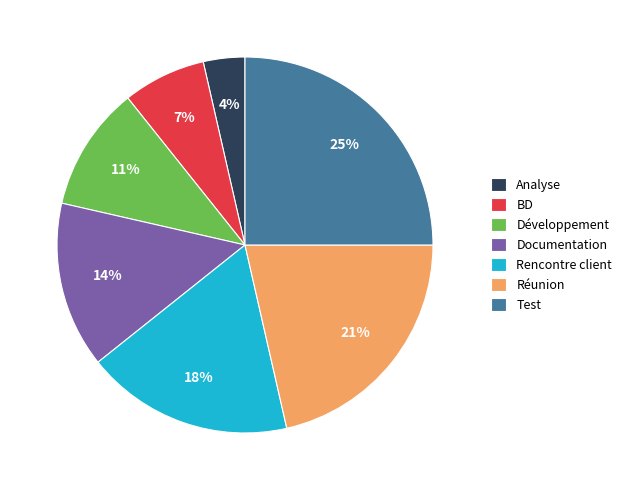

Which has a higher value, Développement or BD?

Développement